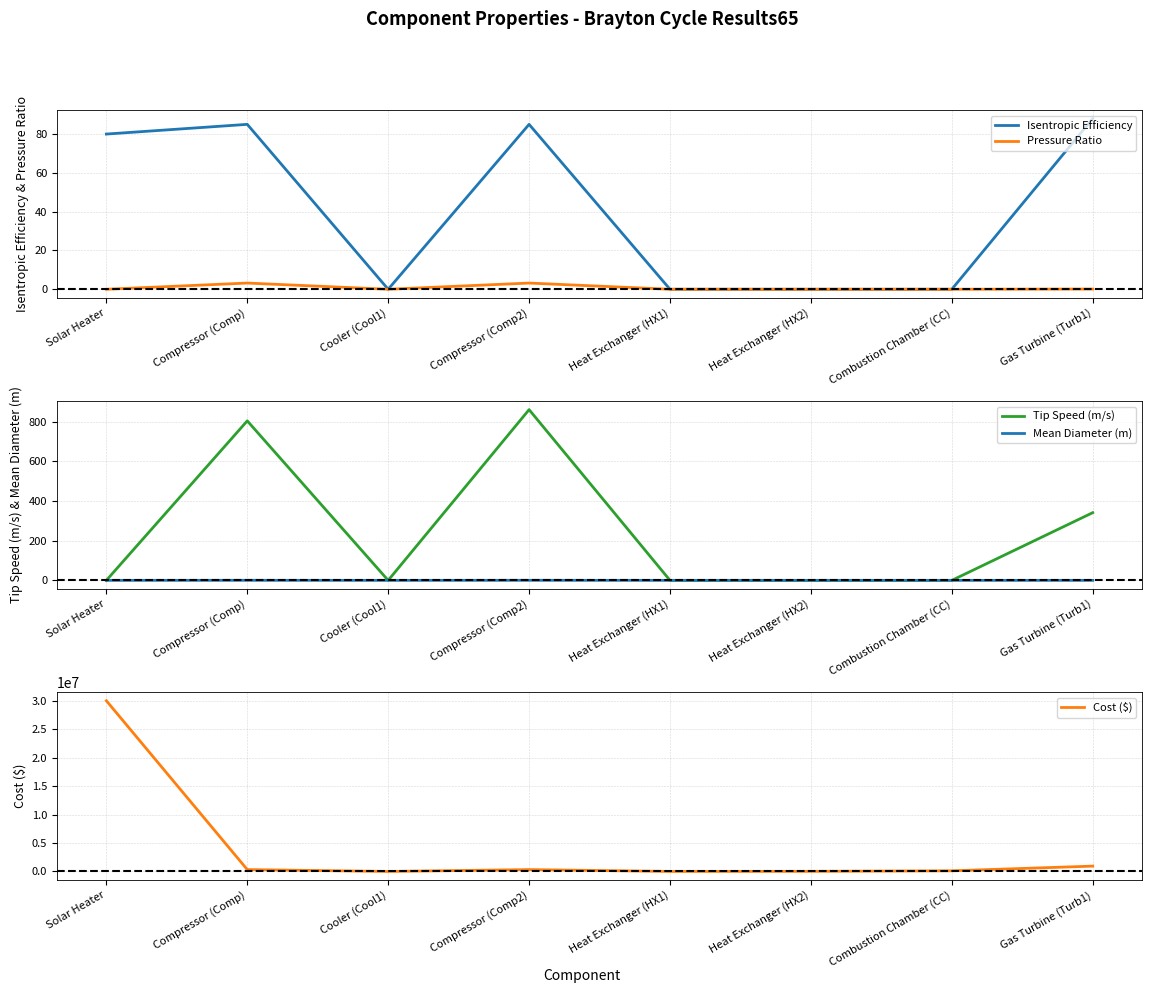

The value of Mean Diameter (m) at Heat Exchanger (HX2) is 0.0. True or false?

True